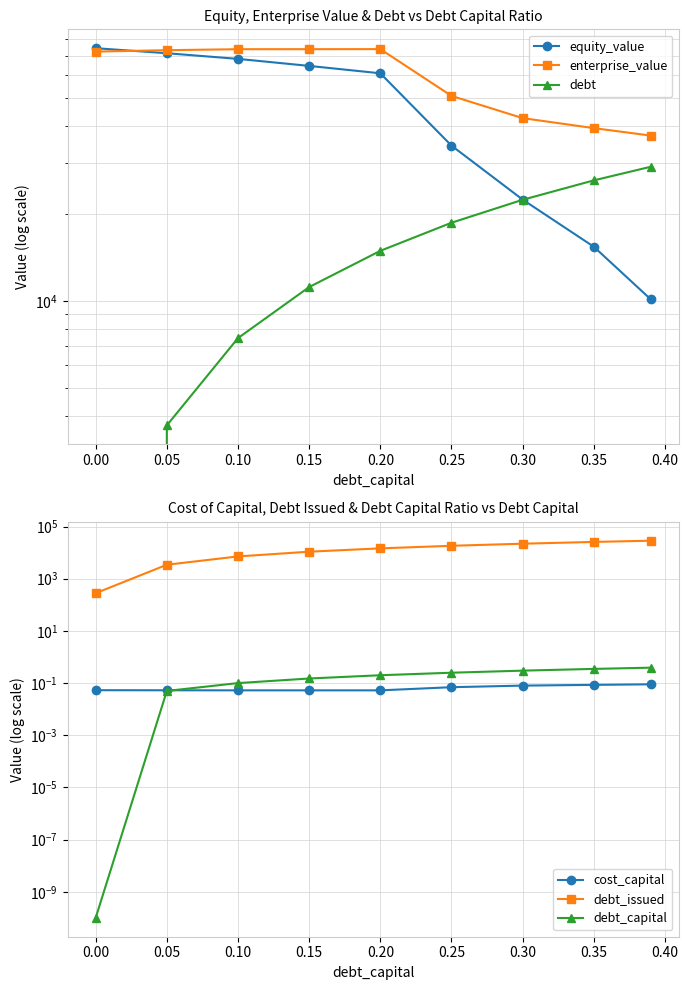

Count the number of data series in this chart.

6